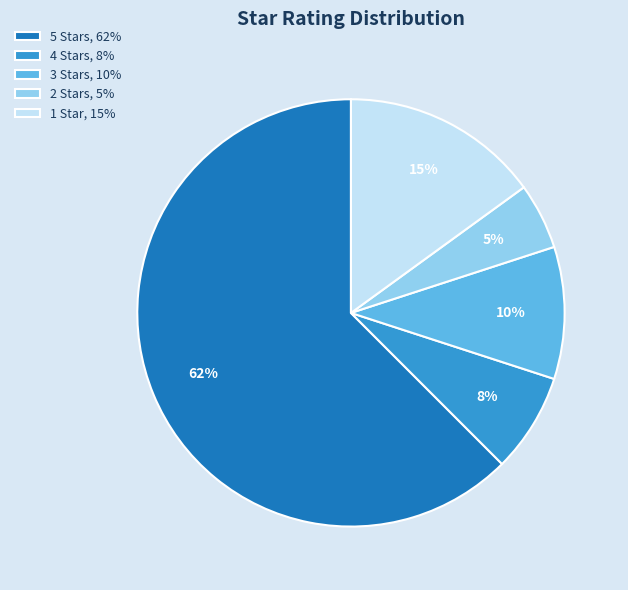

Is there a majority slice in this chart?

Yes